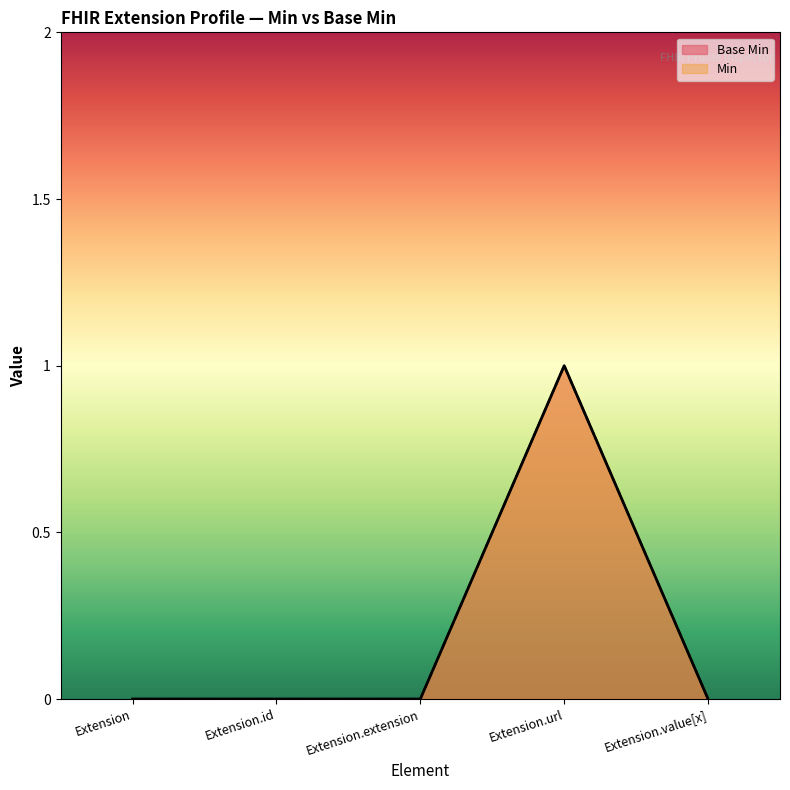

Between Extension and Extension.value[x], which is larger?

Extension